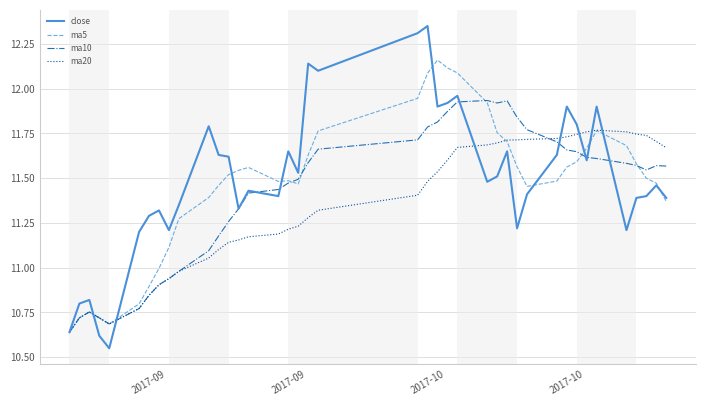

What is the difference between the maximum and second lowest values in the ma10 series?

1.2